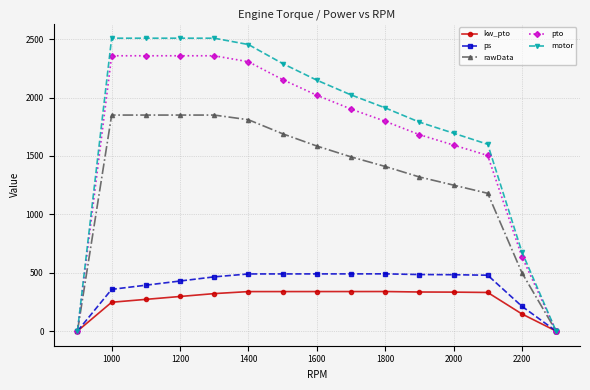

What is the difference between the highest and lowest values at 1200?

2236.7